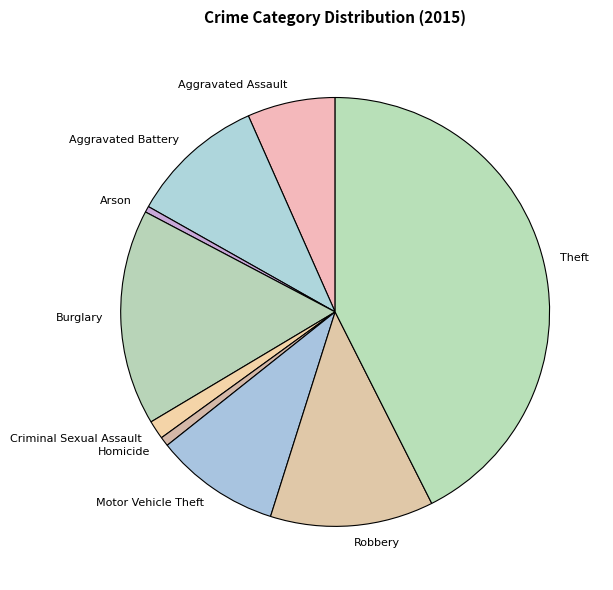

Approximately how many times larger is the value at Burglary compared to Theft?

0.4